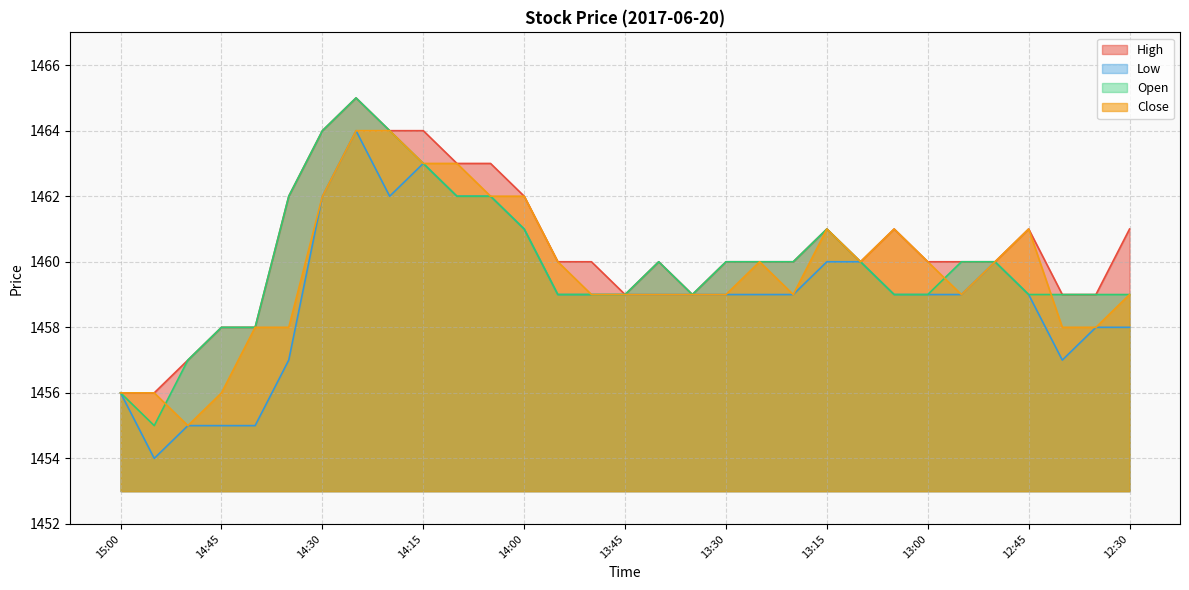

Which series has the largest total across all categories?

High